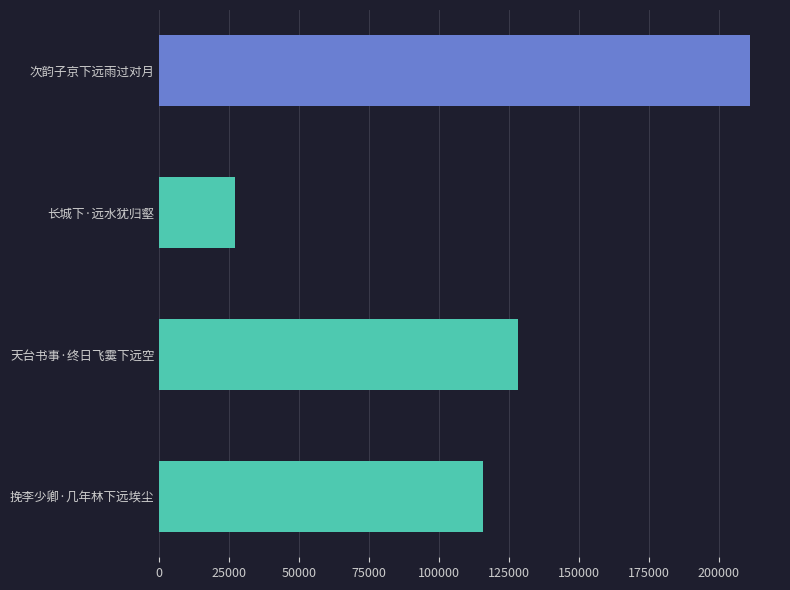

How many values exceed 128039?

1